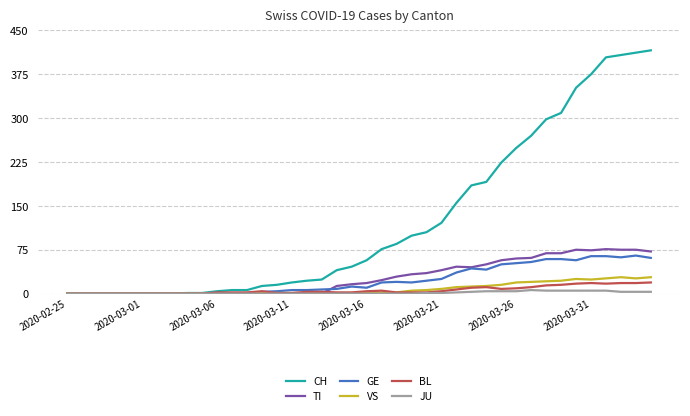

What is the greatest value displayed?

416